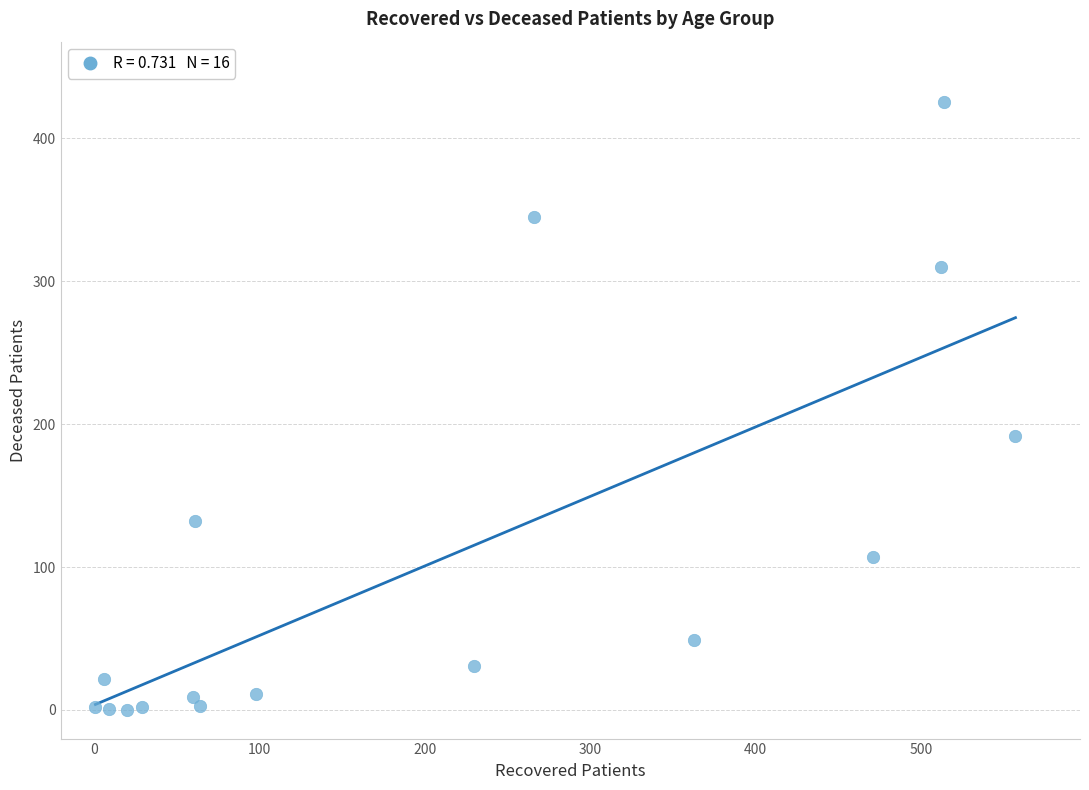

What is the range of X values (max minus min)?

556